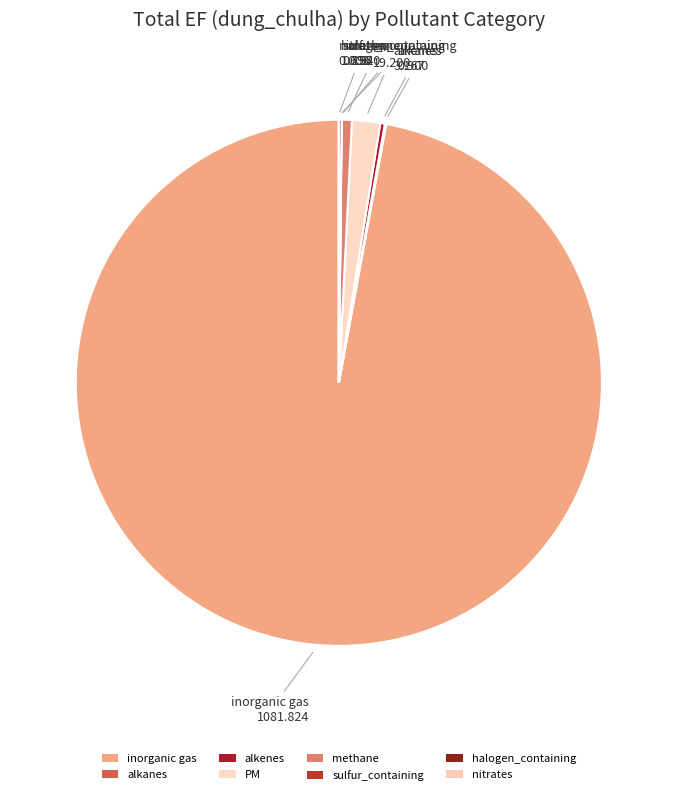

What is the largest slice in the pie chart?

inorganic gas